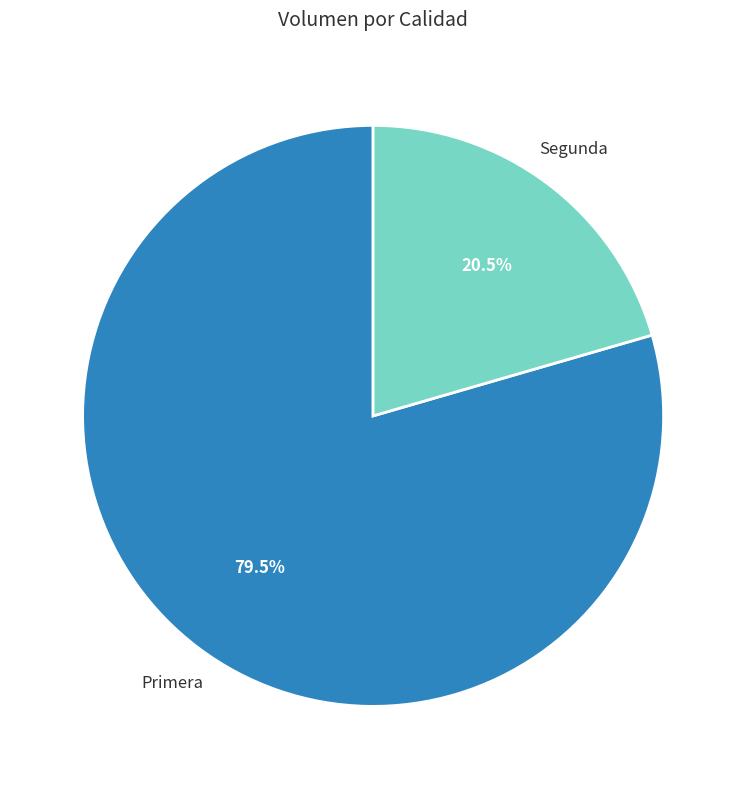

Count the number of slices in the pie.

2